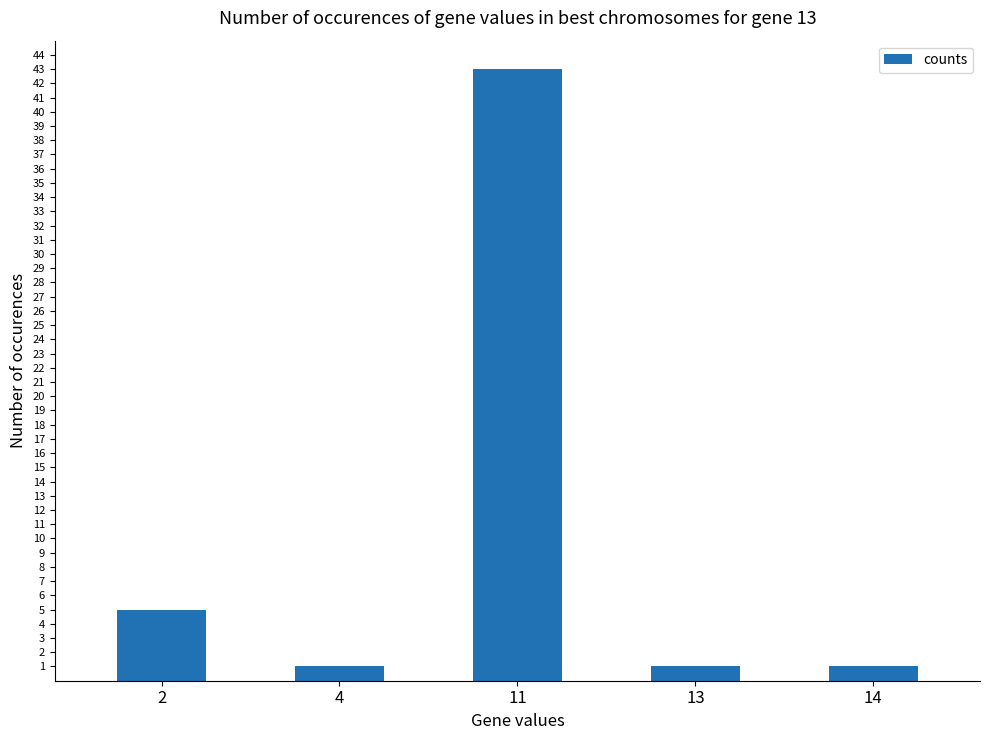

True or false: the data shows 1 at 14.

True